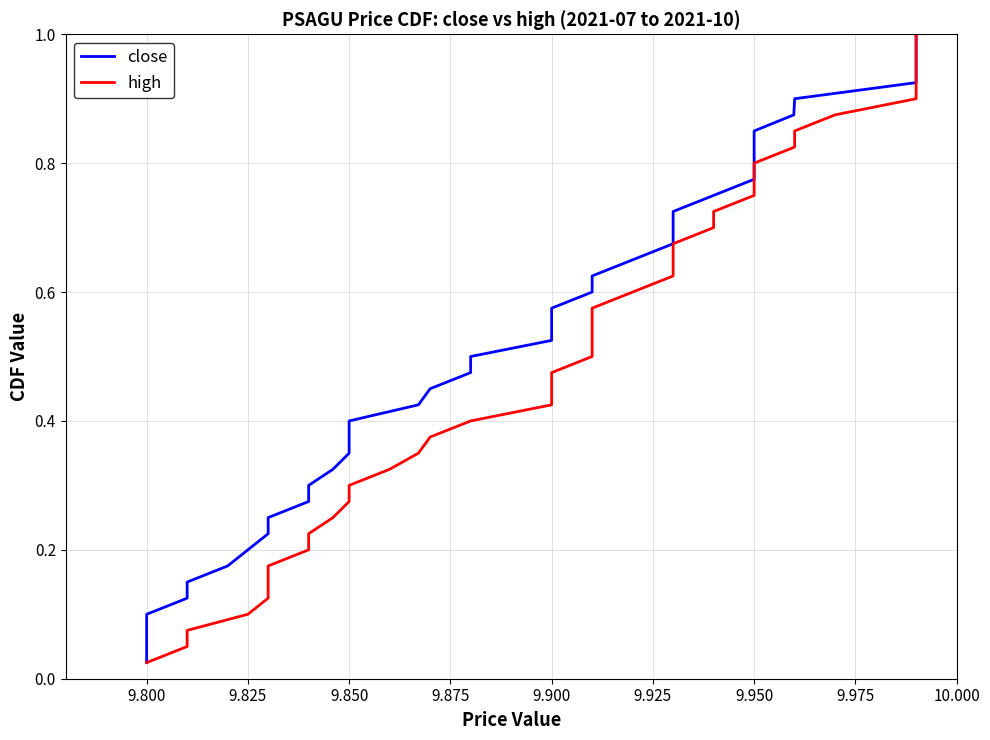

Does the chart display data point markers on the line(s)?

No